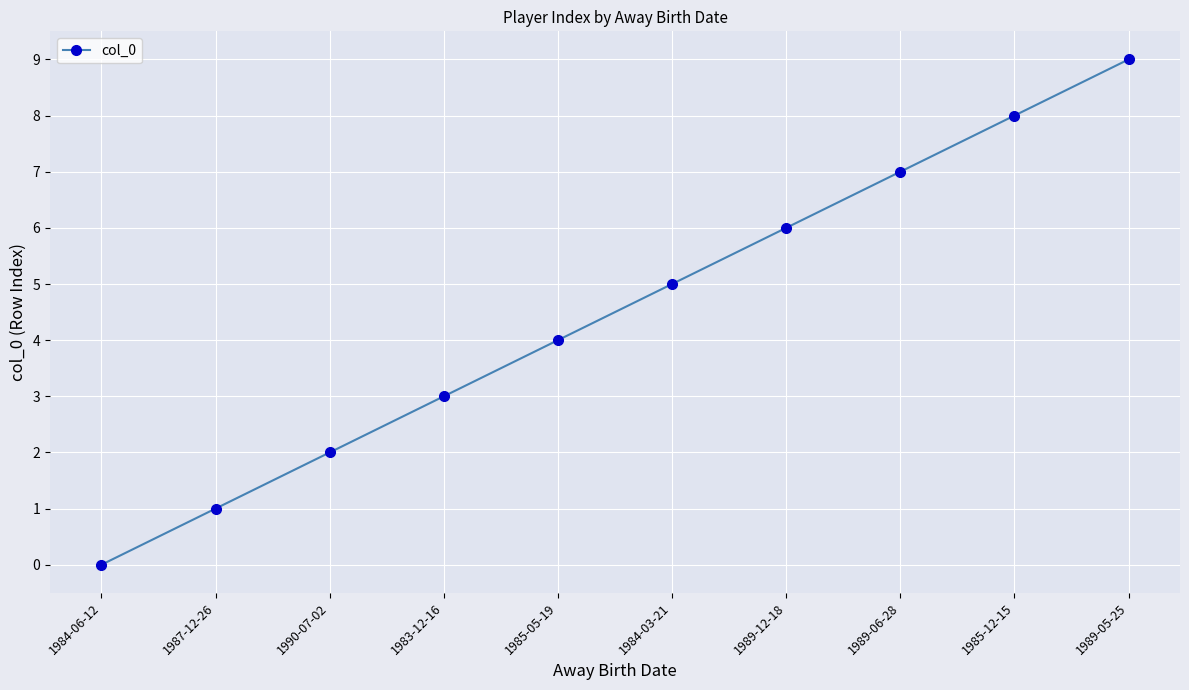

What is the change in value from 1985-05-19 to 1985-12-15?

+4